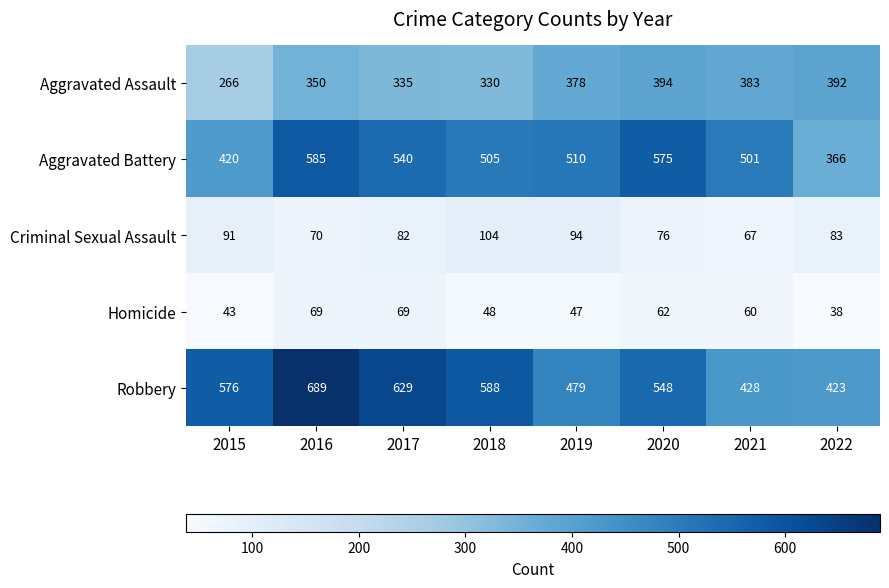

What is the difference between the highest and lowest values at 2016?

620